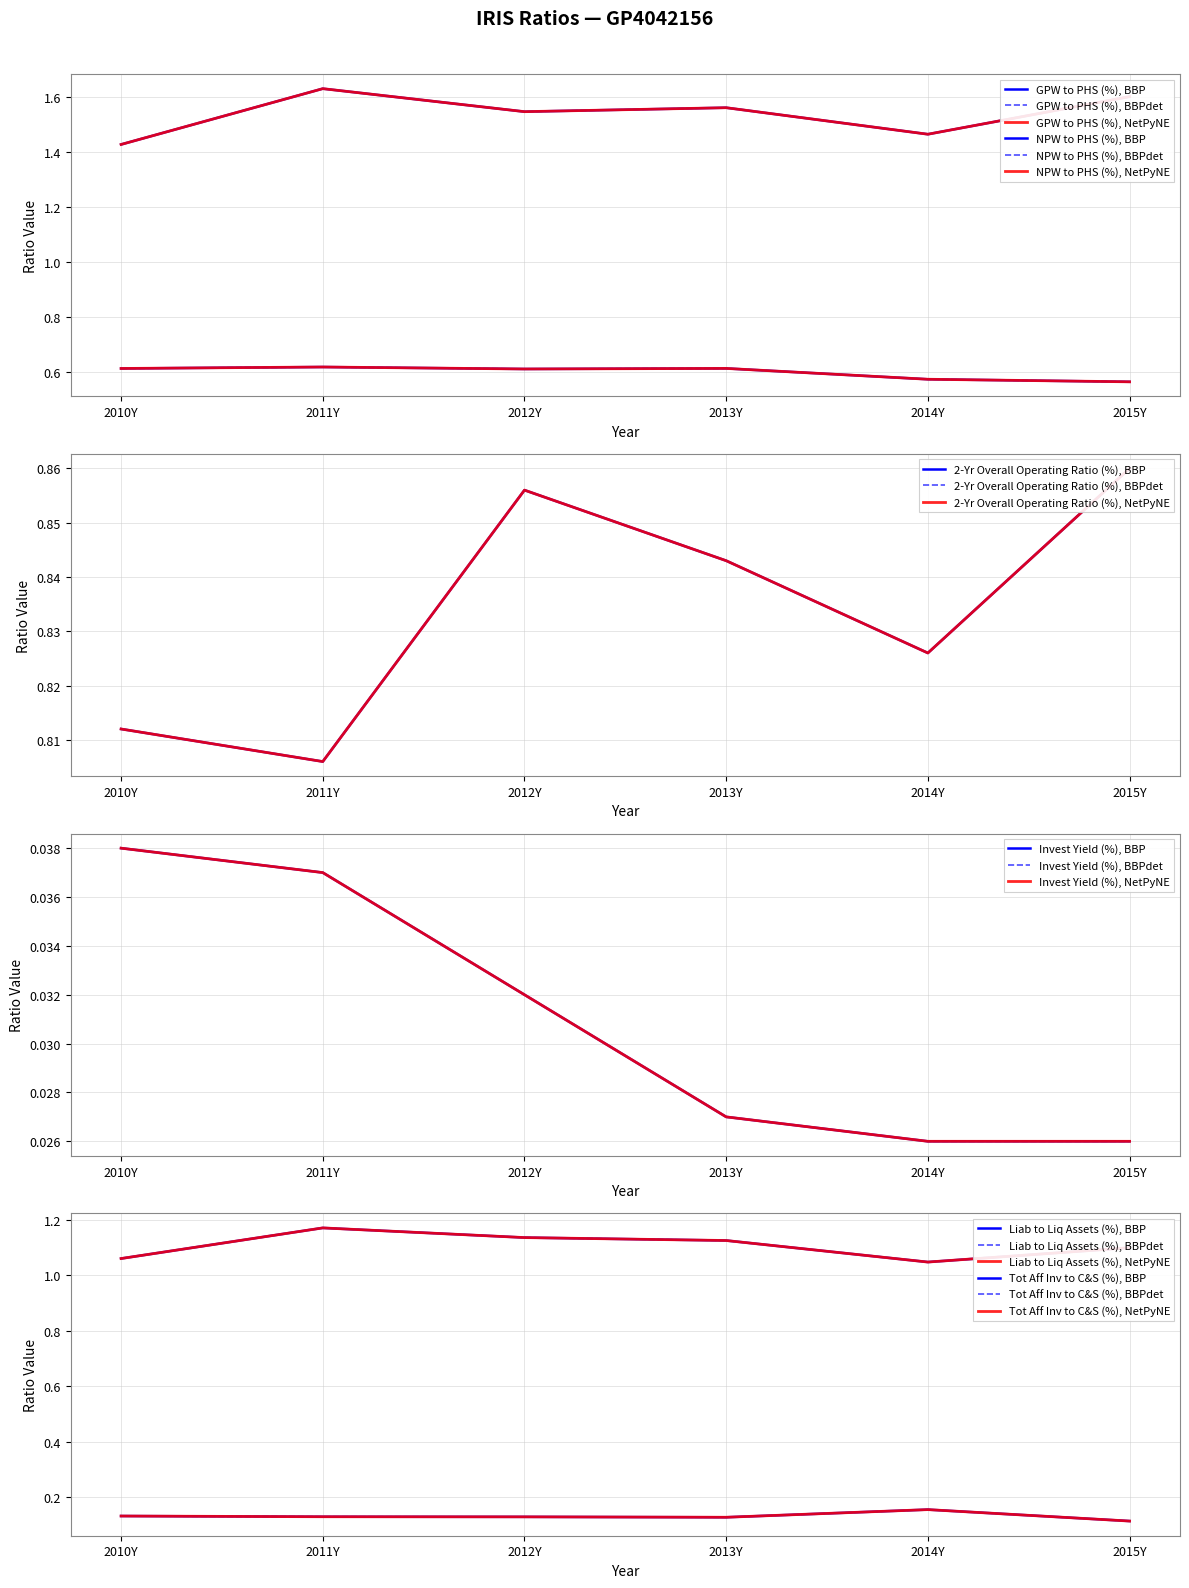

List the series in order of their peak value, lowest first.

Invest Yield (%), Tot Aff Inv to C&S (%), NPW to PHS (%), 2-Yr Overall Operating Ratio (%), Liab to Liq Assets (%), GPW to PHS (%)